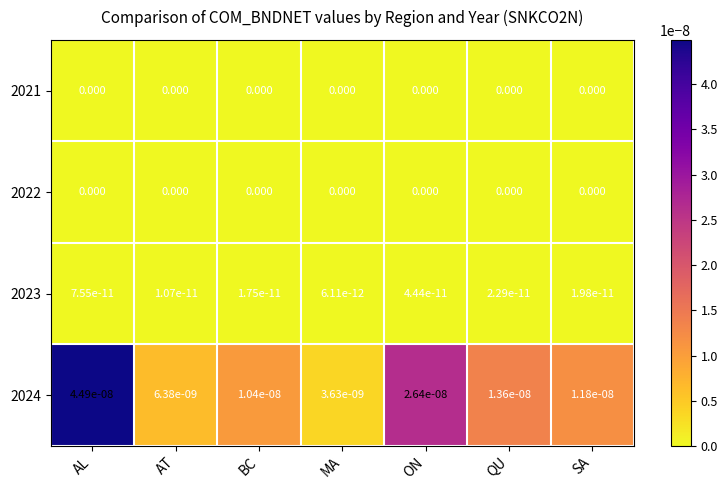

Which category has the highest value across all series?

AL